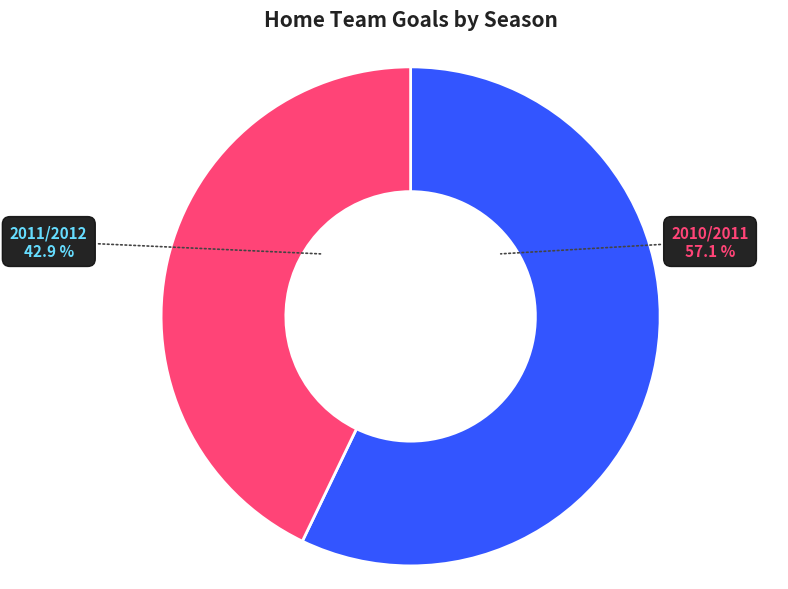

What is the smallest slice in the pie chart?

2011/2012